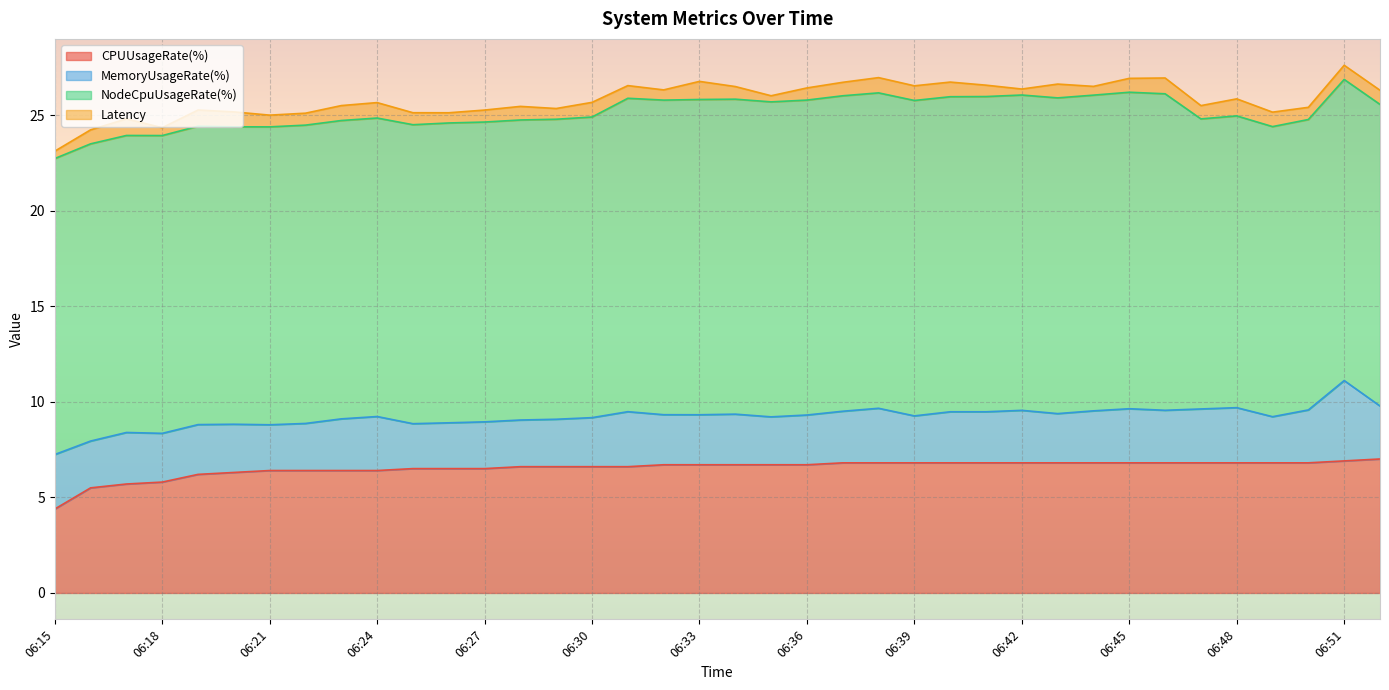

What is the maximum value shown in the chart?

16.6